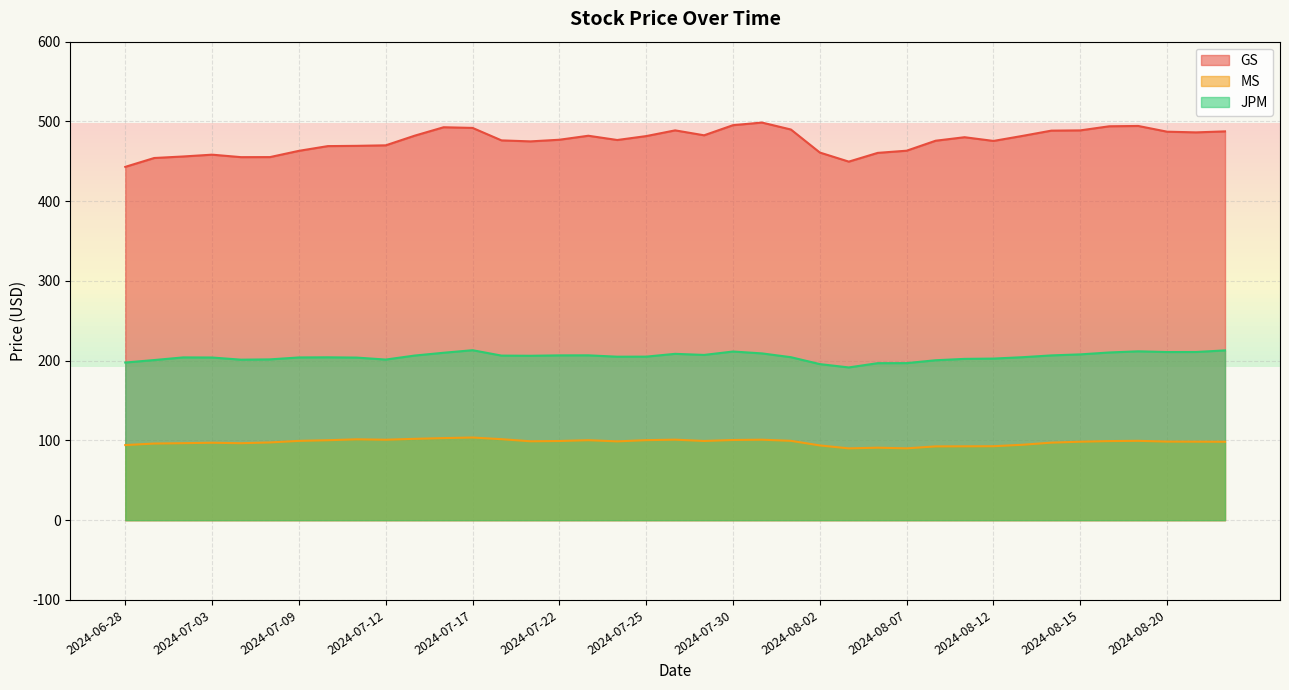

Where is JPM nearest to the value 202?

2024-08-09